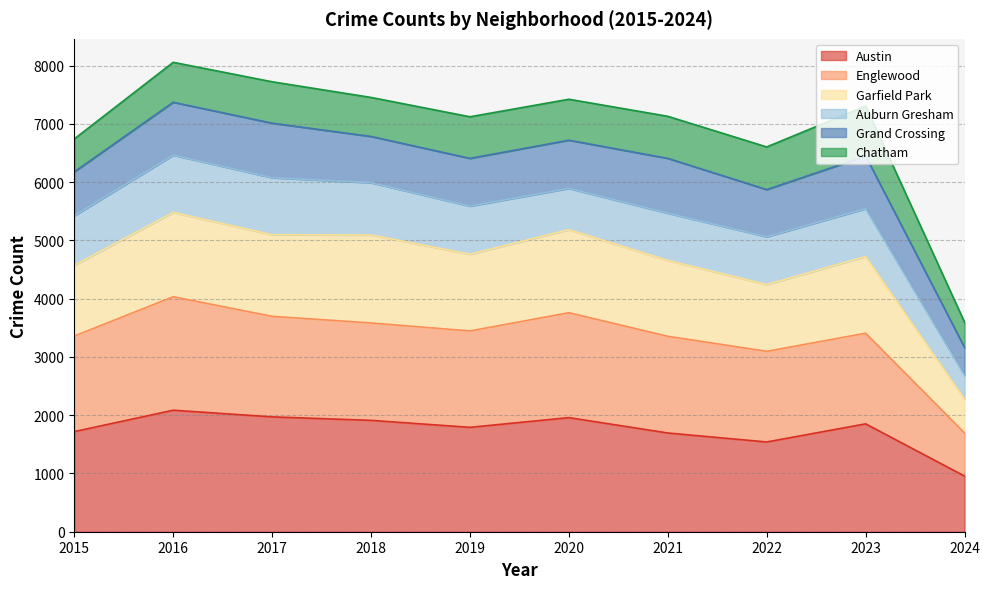

In Austin, how many points are lower than both neighbors (excluding endpoints)?

2